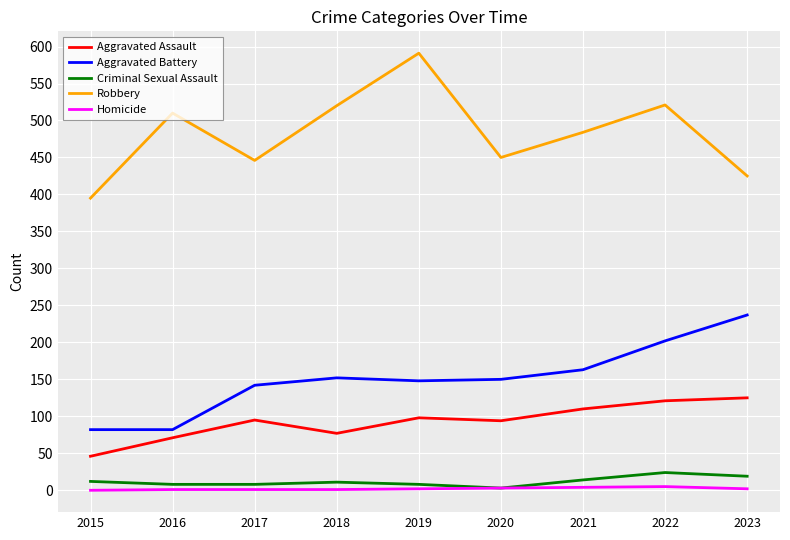

Which category has the highest value in the Robbery series?

2019